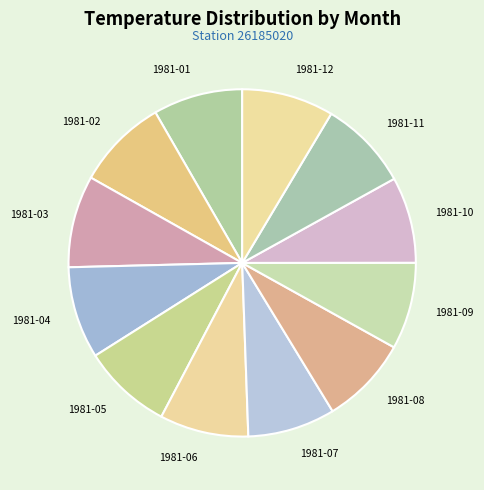

Approximately how many times larger is the value at 1981-03 compared to 1981-09?

1.1